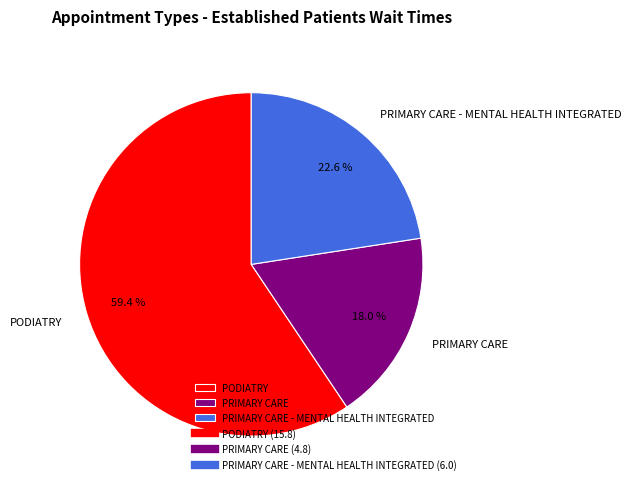

Which category has the biggest portion of the pie?

PODIATRY